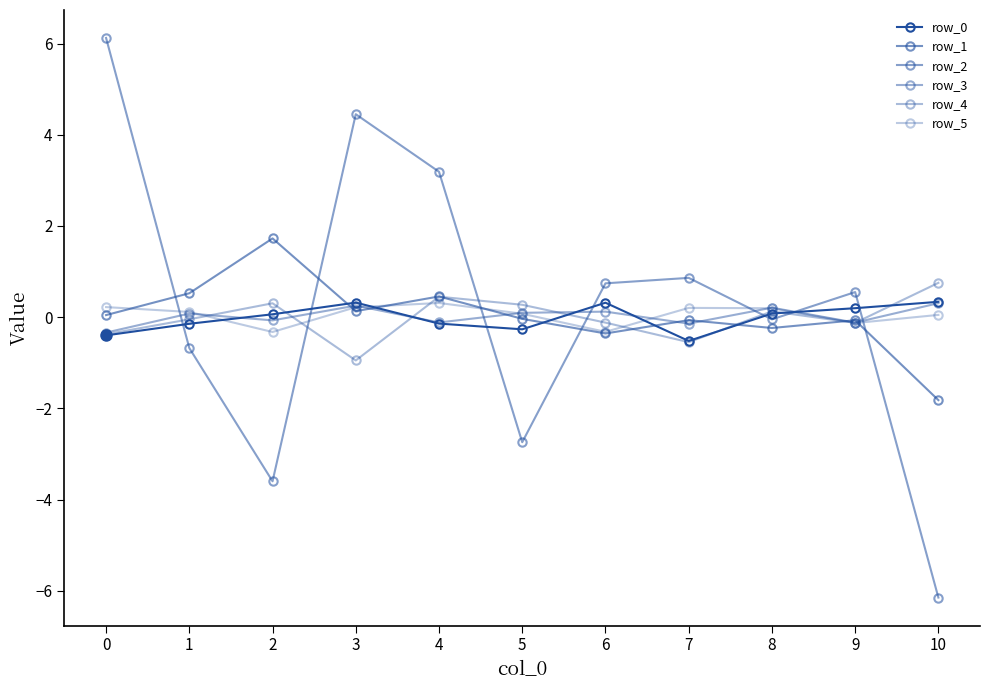

Read the row_5 value at 5.

0.1